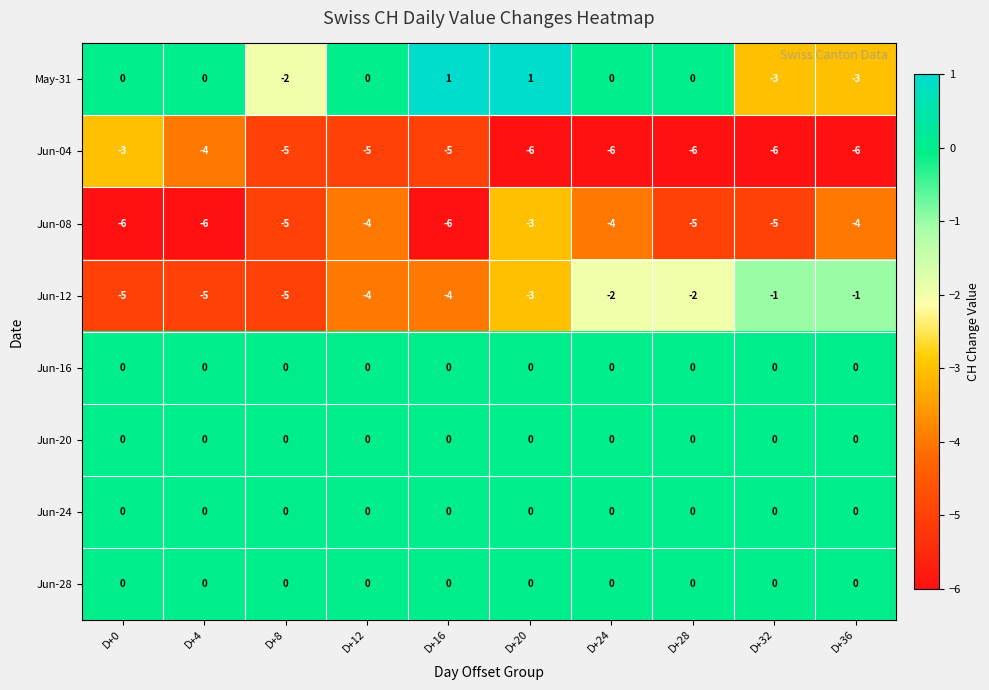

Between D+28 and D+32, which series saw the biggest shift?

May-31